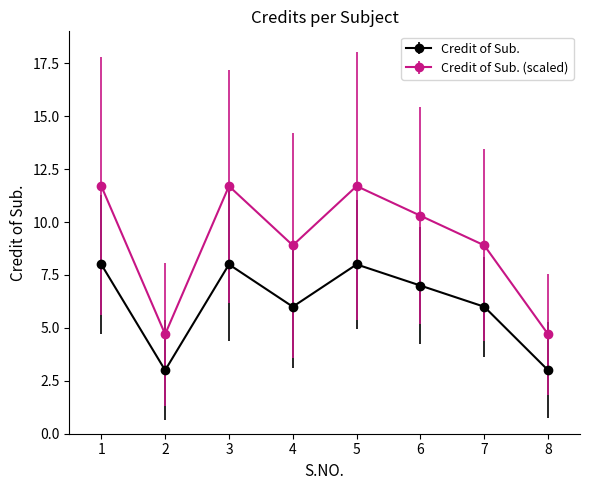

At which category does Credit of Sub. reach its first local valley?

2